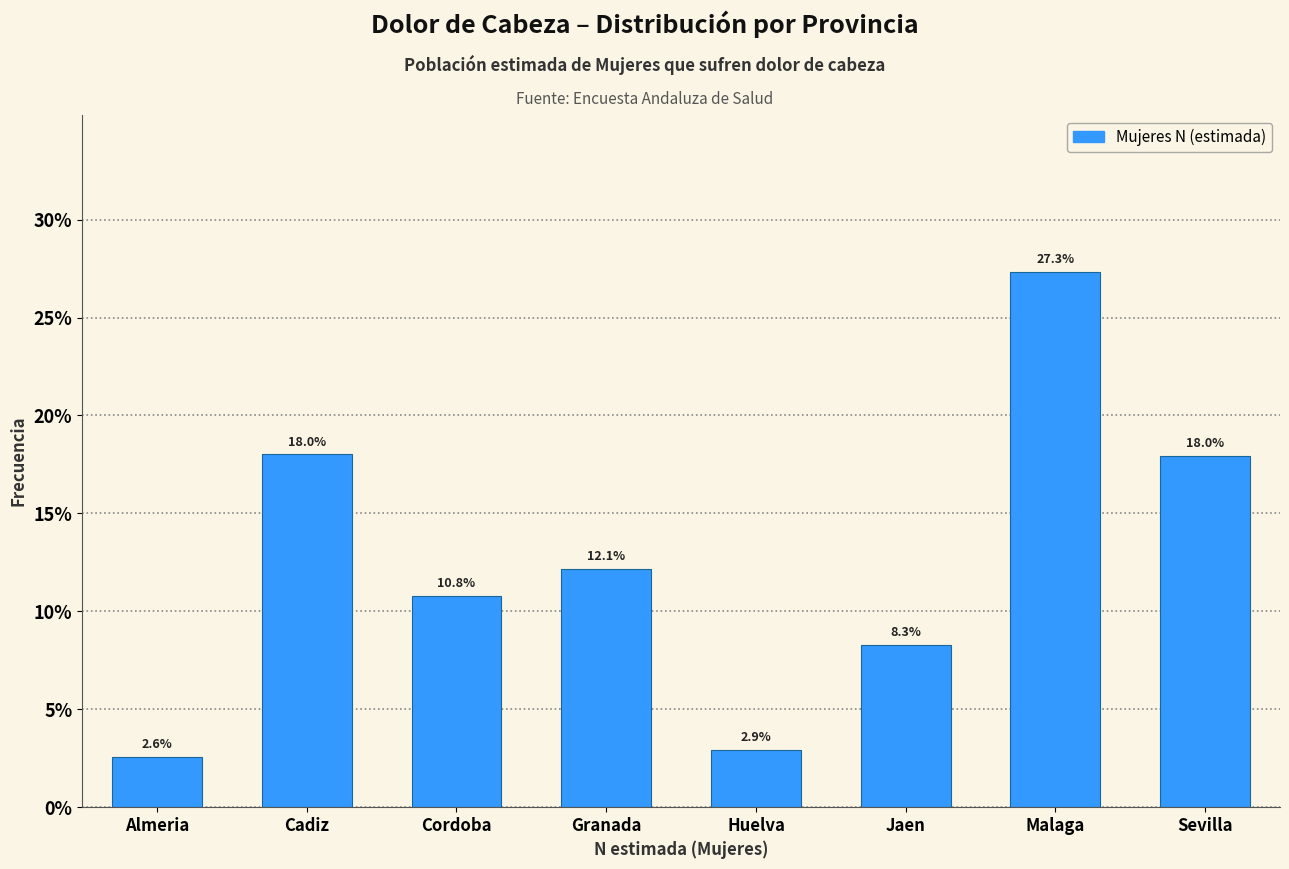

Reading left to right, list all the values displayed in this chart.

Almeria=2.6	Cadiz=18.0	Cordoba=10.8	Granada=12.1	Huelva=2.9	Jaen=8.3	Malaga=27.3	Sevilla=18.0